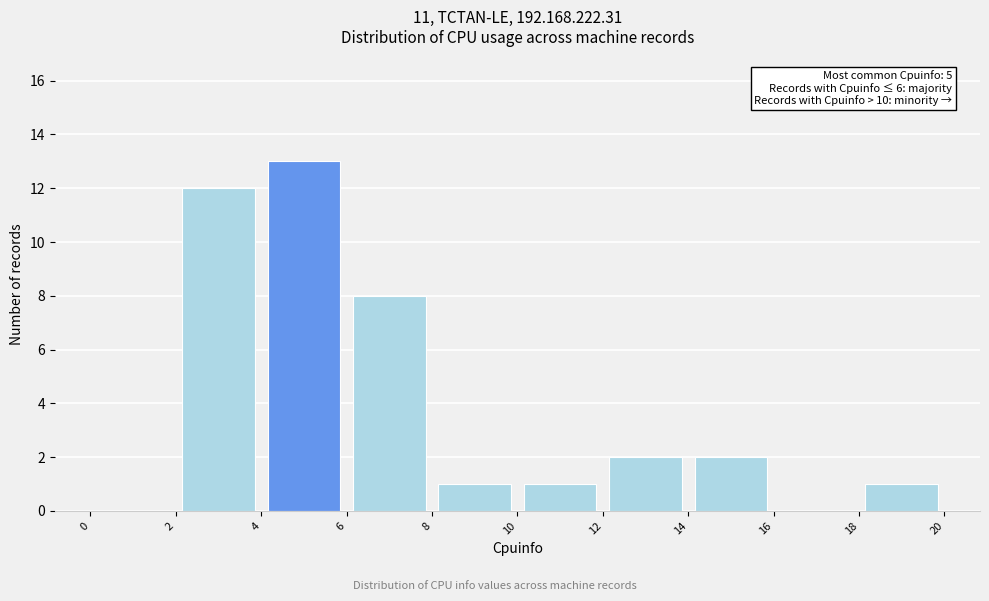

Which range on the x-axis has the tallest bar?

4 to 6